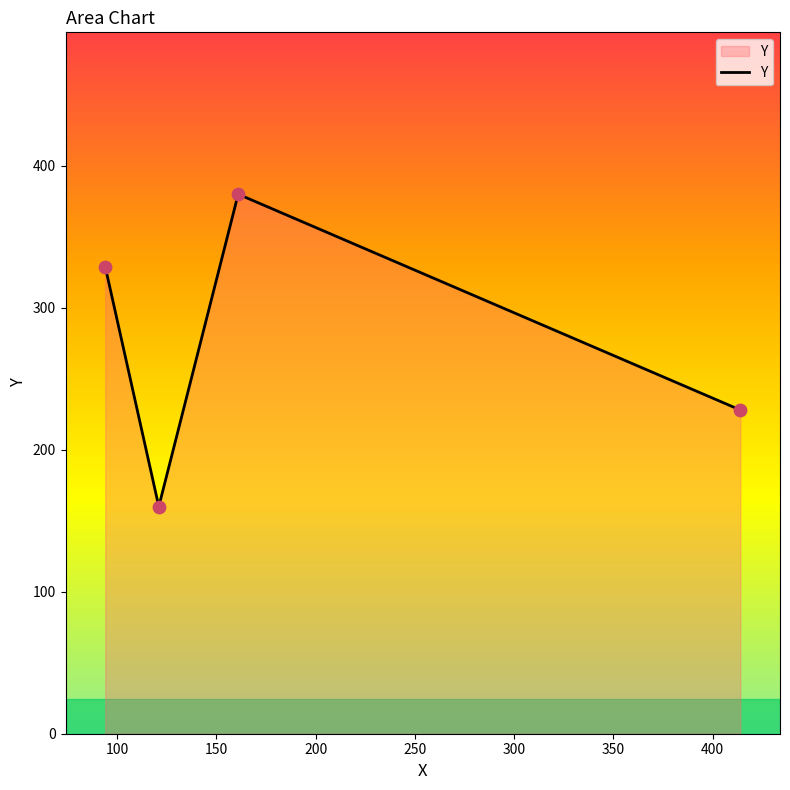

What is the maximum value shown in the chart?

380